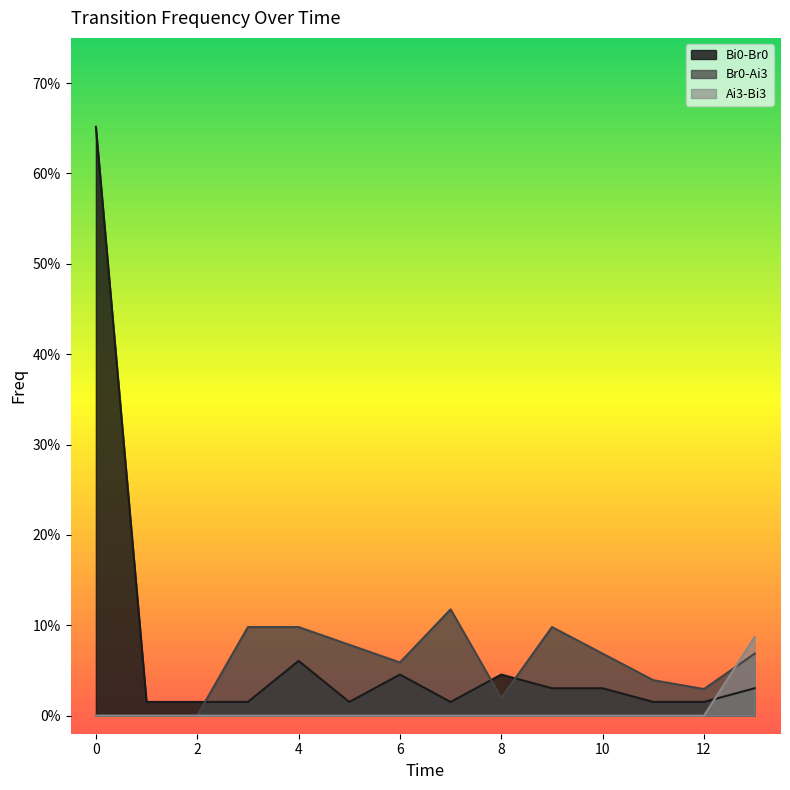

Count the number of categories in the chart.

14